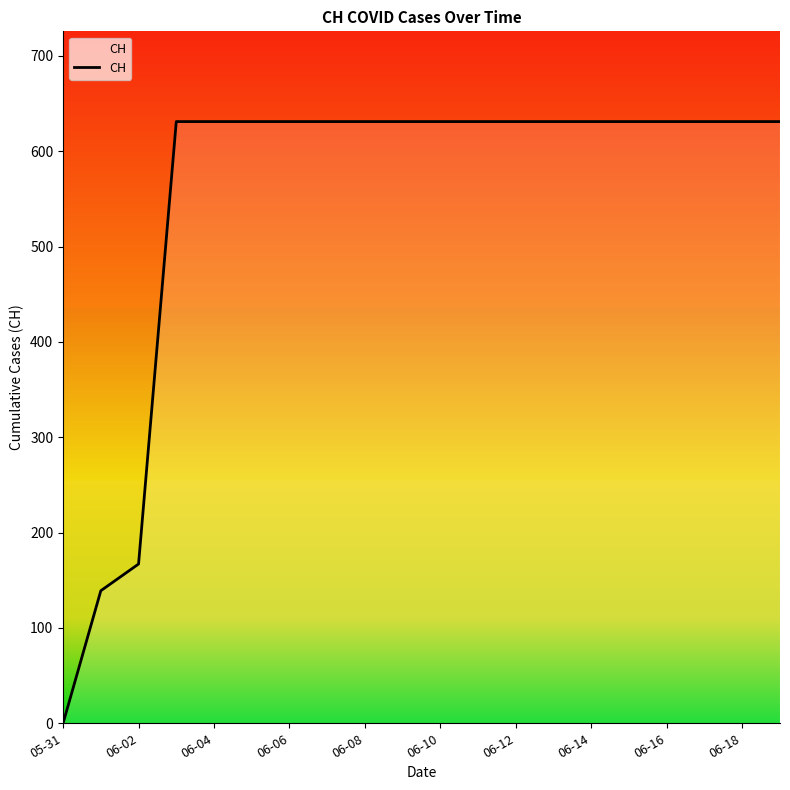

What is the maximum value shown in the chart?

631